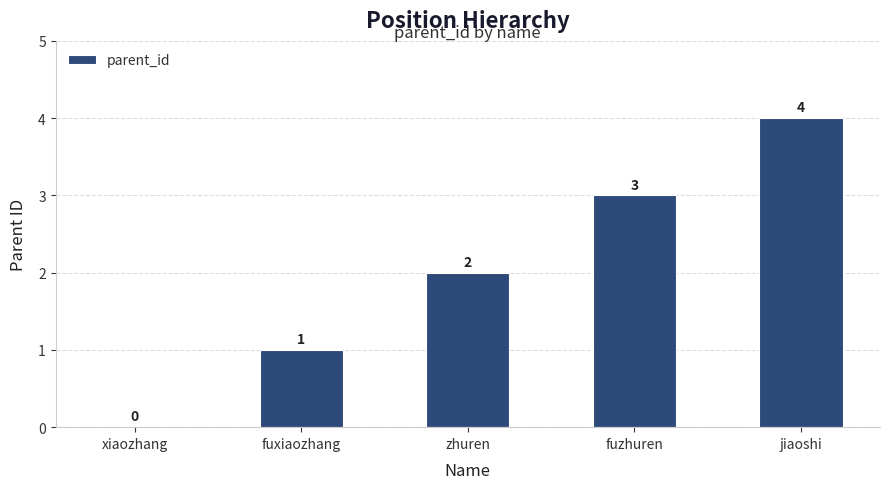

How many values are between 1 and 3?

3